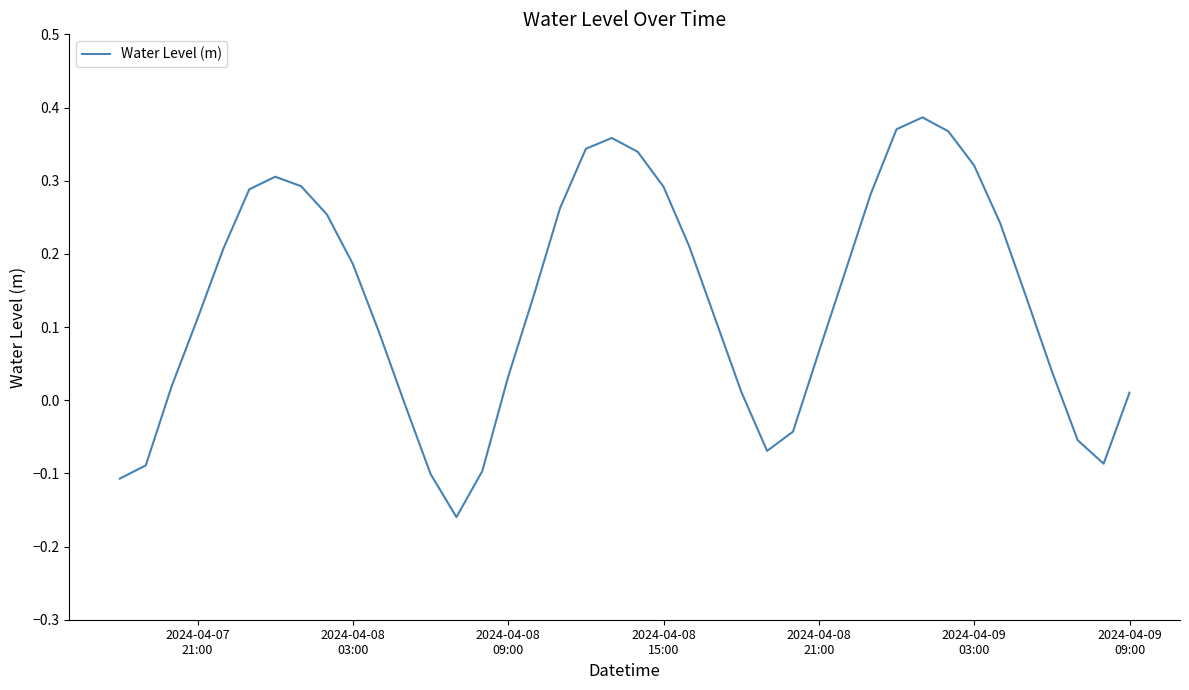

How many lines are shown in the chart?

1